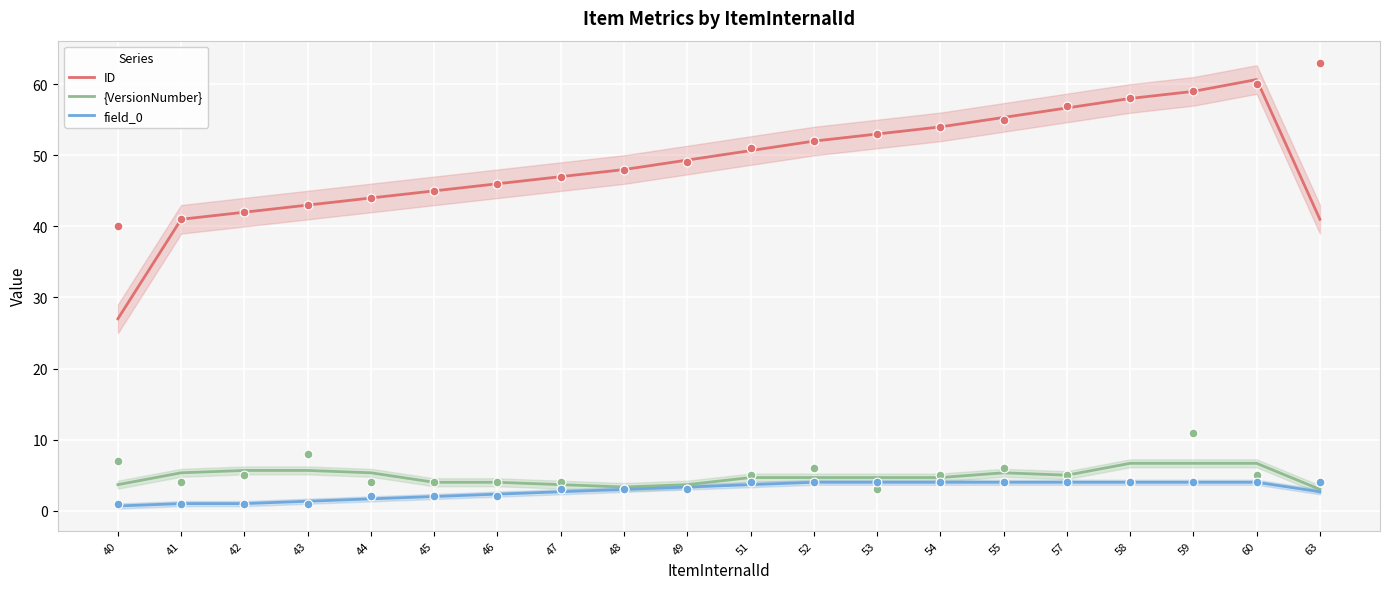

Which series has the widest spread of Y values?

ID